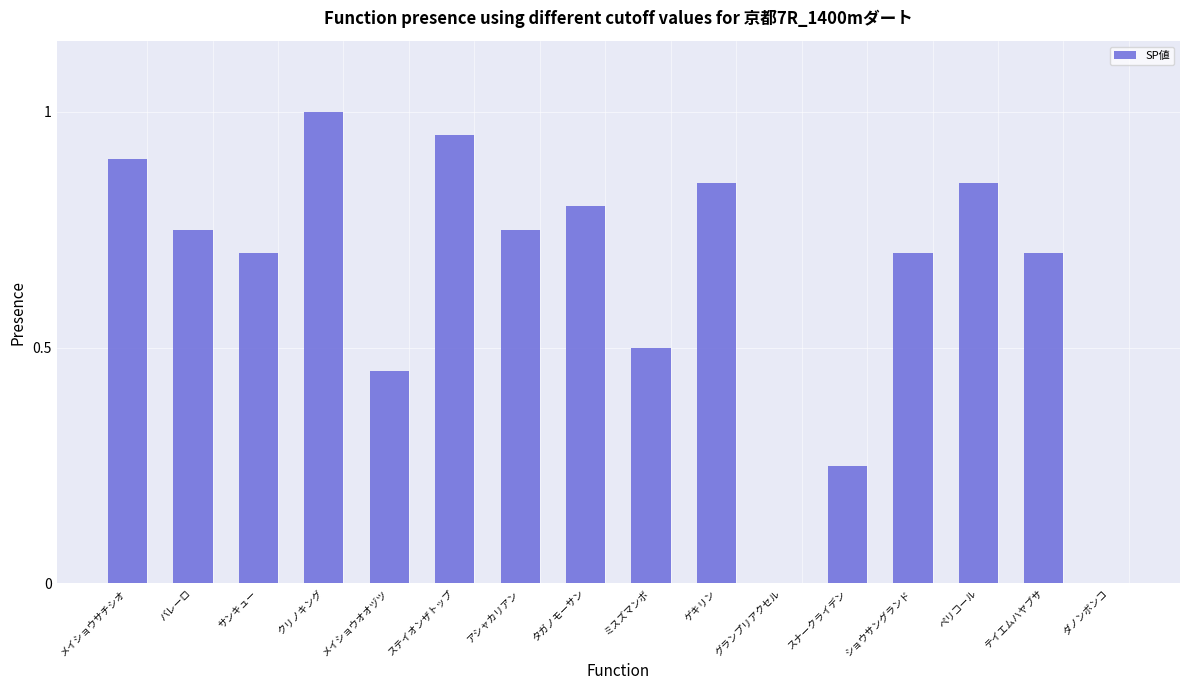

Which category has the highest value across all series?

クリノキング